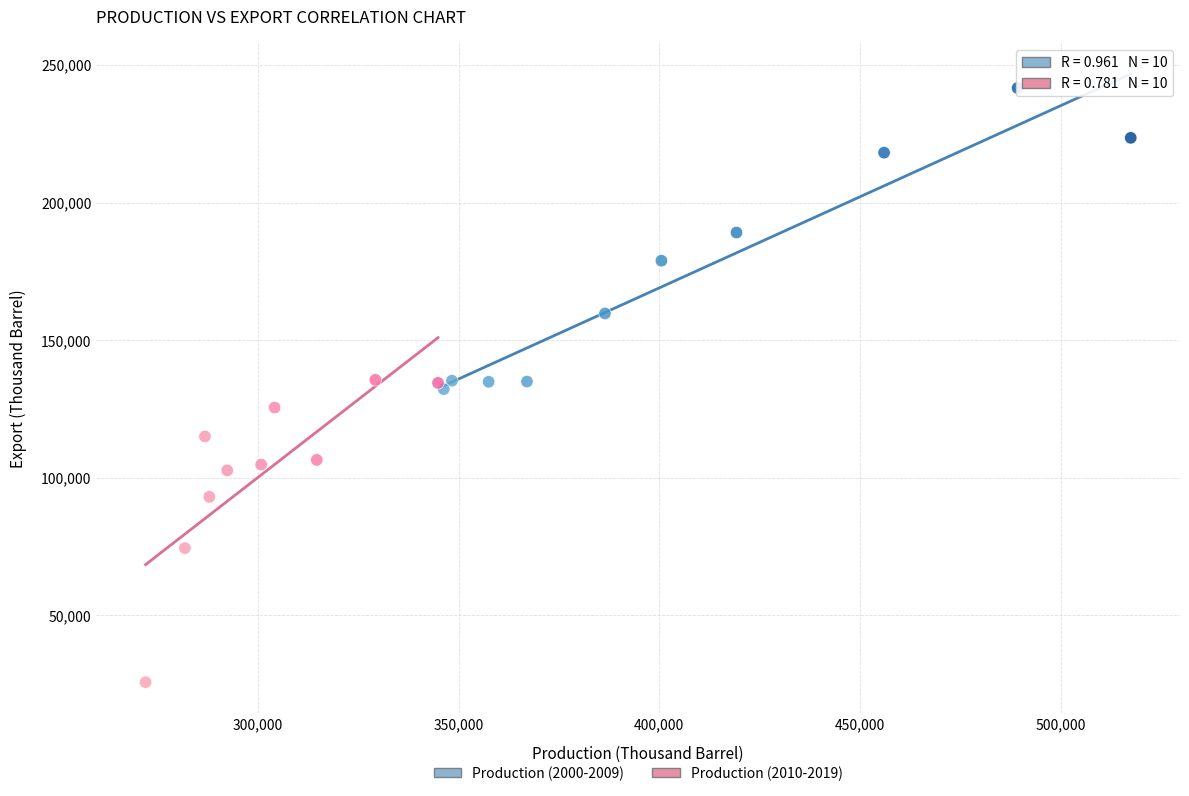

Which series reaches the maximum Y coordinate?

Production (2000-2009)